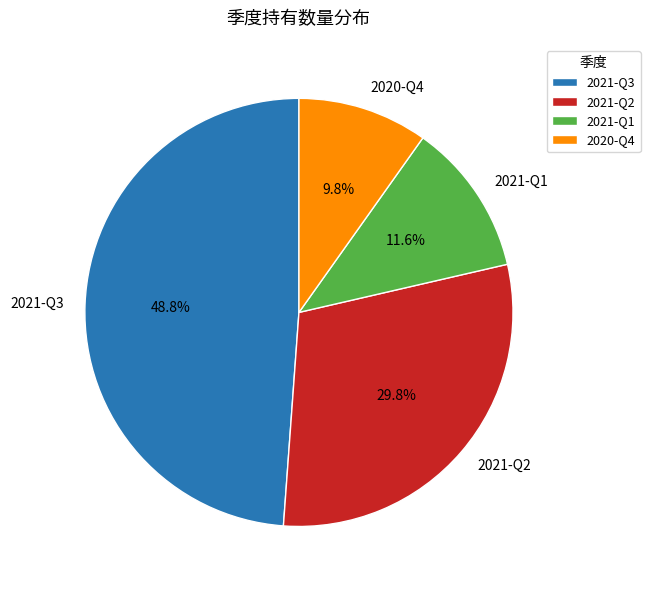

Rank the categories by value from lowest to highest.

2020-Q4, 2021-Q1, 2021-Q2, 2021-Q3